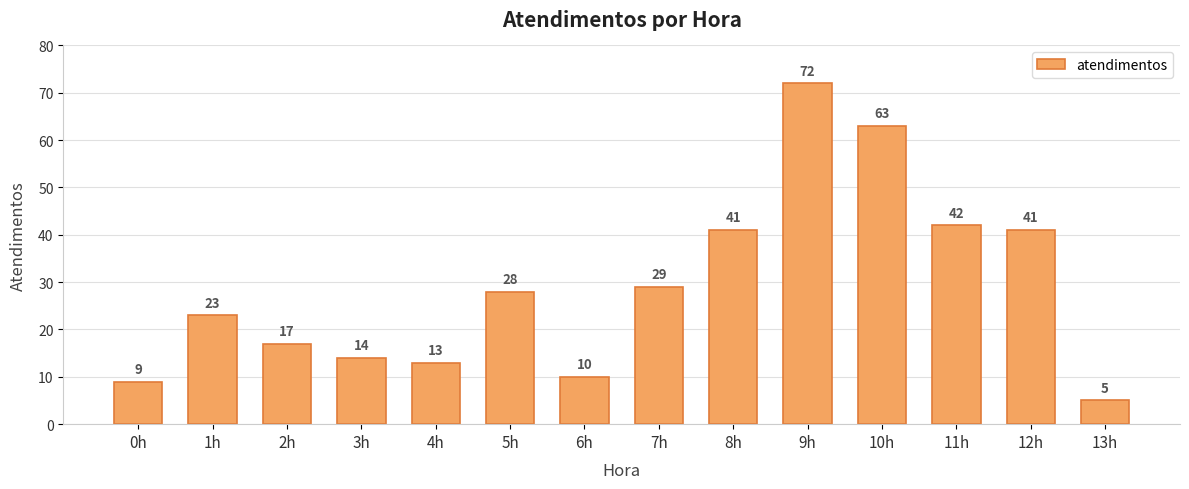

True or false: the data shows 29 at 12h.

False